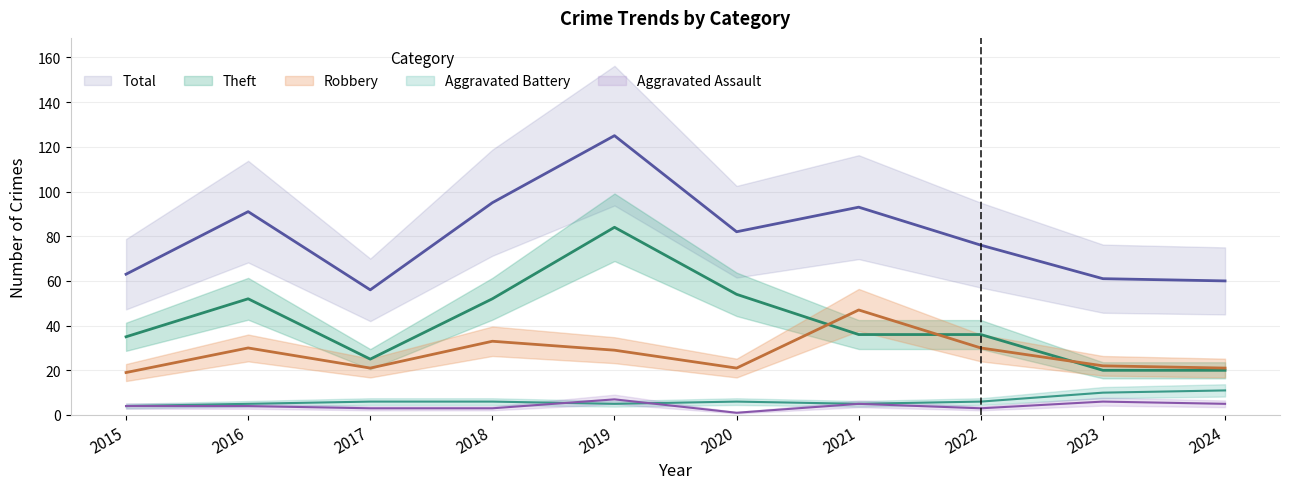

Where is Theft nearest to the value 52?

2016